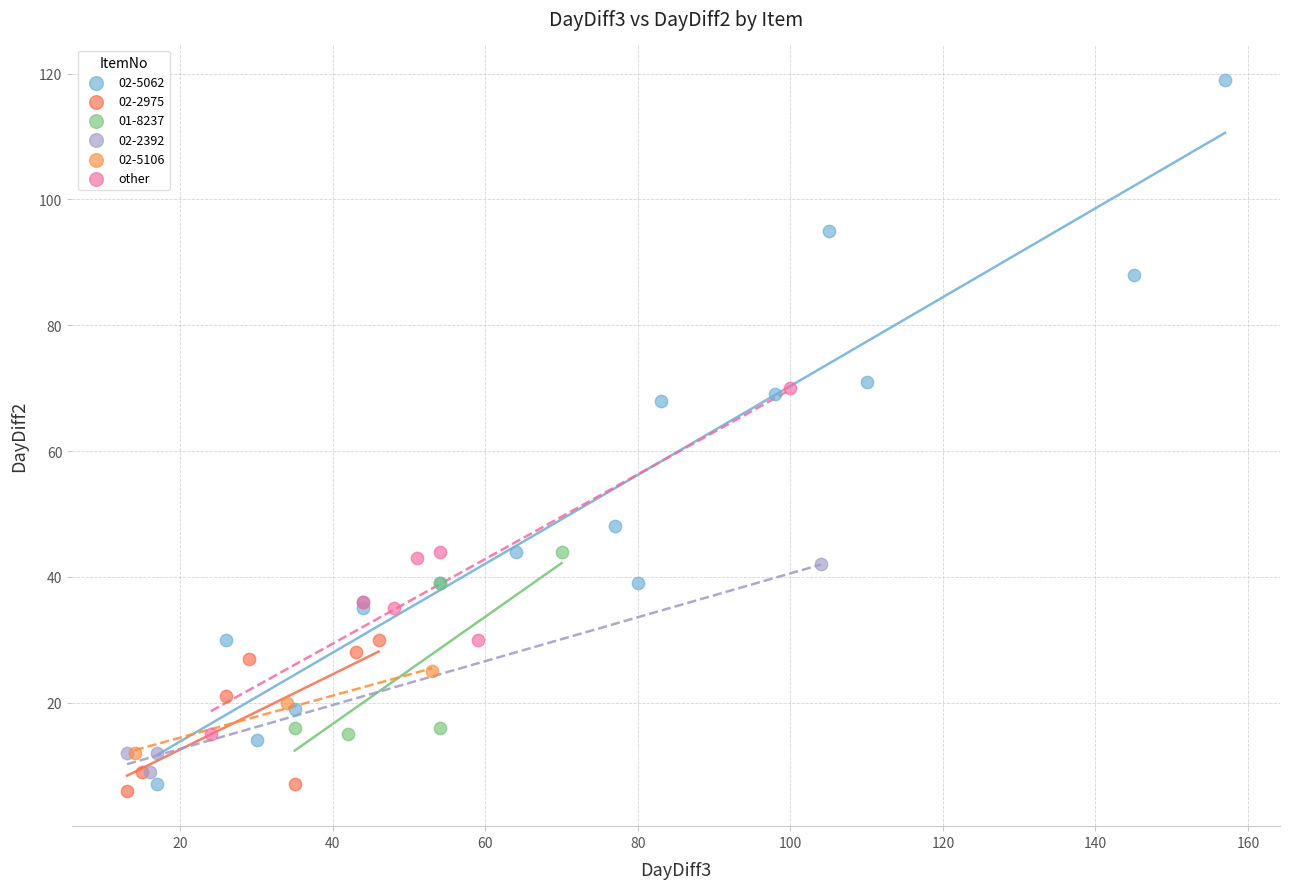

Which series contains the highest Y value?

02-5062